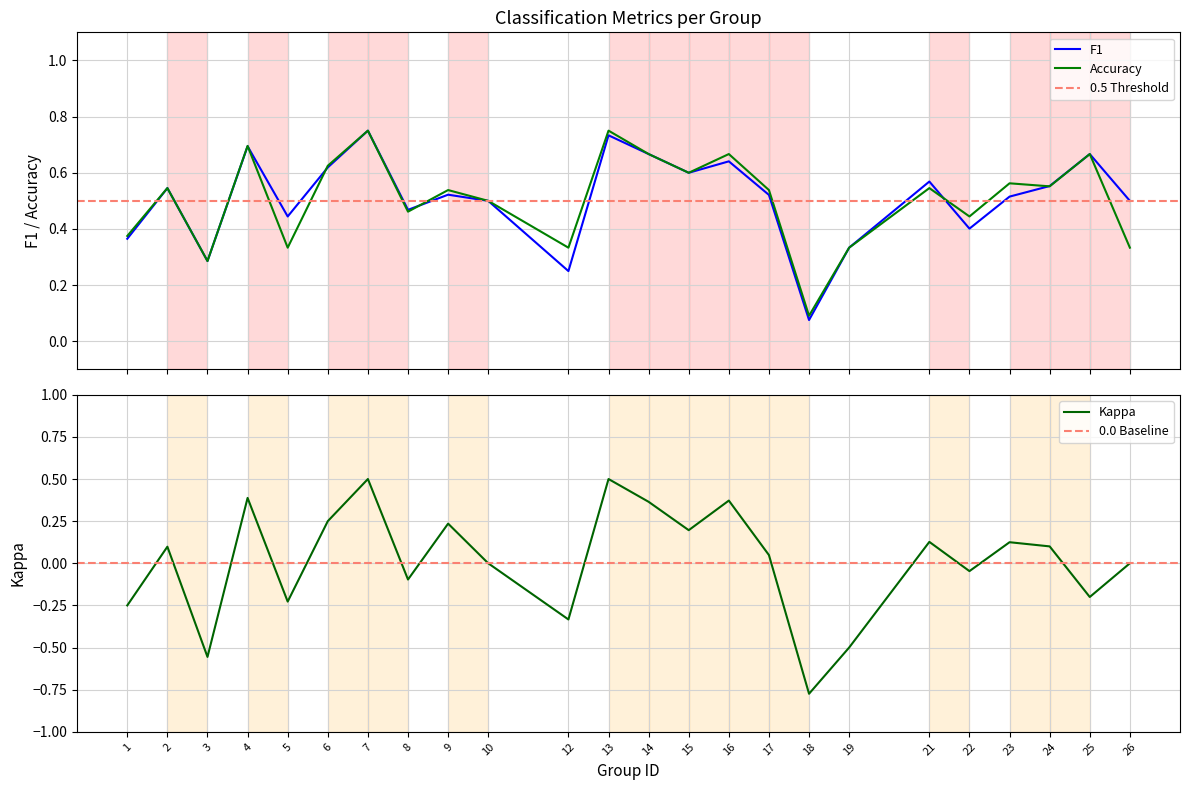

True or false: kappa has a value of 0.7 at 7.

False